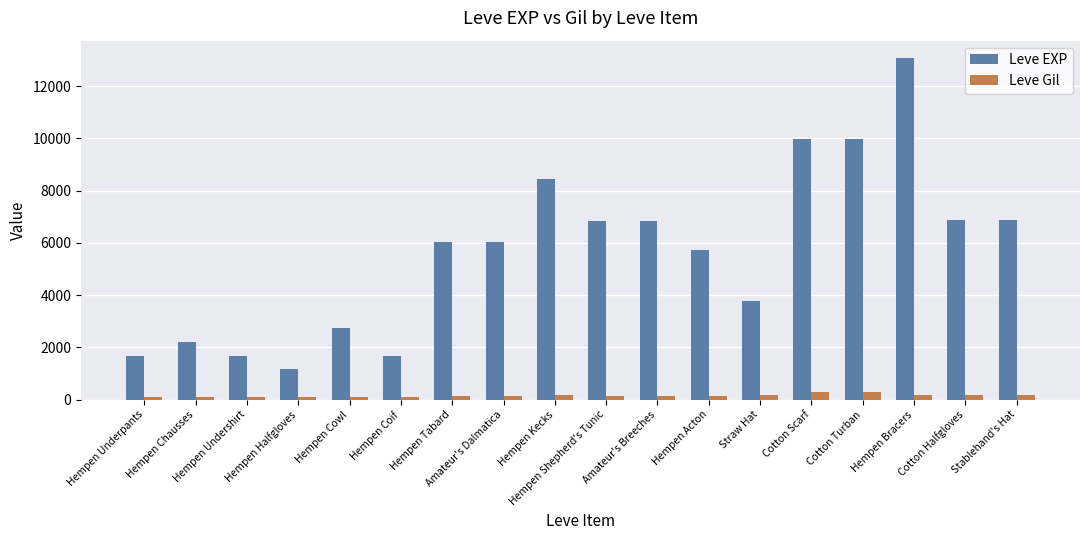

What is the label of the 9th bar from the right?

Hempen Shepherd's Tunic